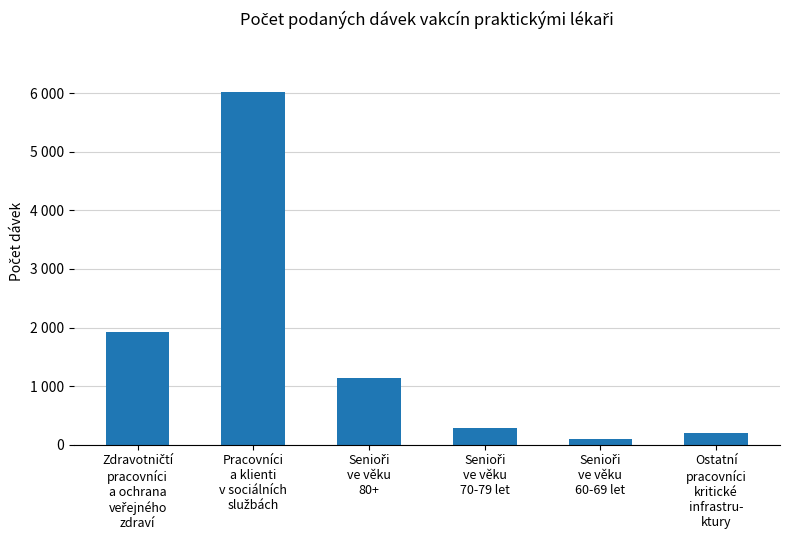

Rank the categories by value from lowest to highest.

Senioři
ve věku
60-69 let, Ostatní
pracovníci
kritické
infrastru-
ktury, Senioři
ve věku
70-79 let, Senioři
ve věku
80+, Zdravotničtí
pracovníci
a ochrana
veřejného
zdraví, Pracovníci
a klienti
v sociálních
službách